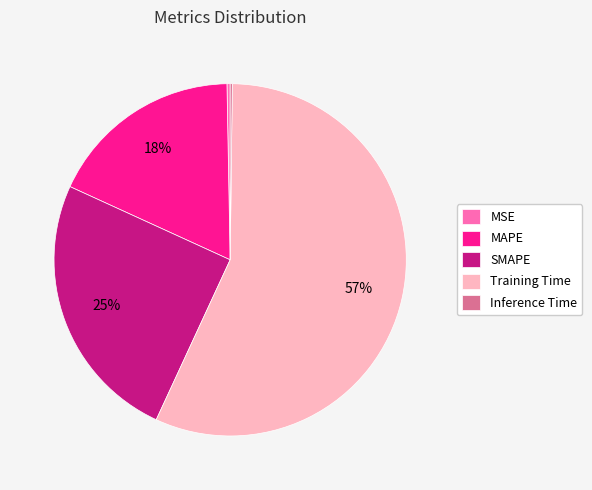

To the nearest percent, what is the difference between the SMAPE and MSE slice percentages?

25%